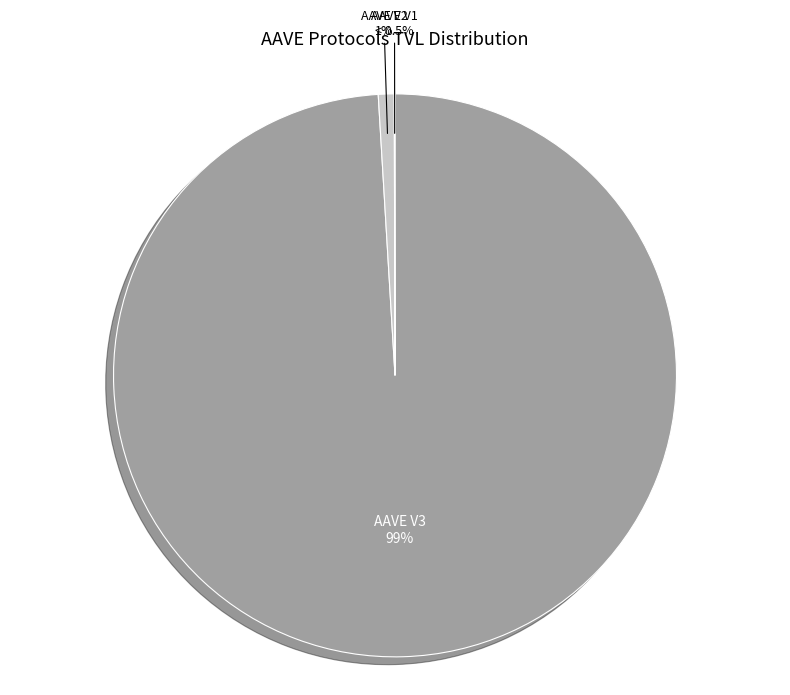

What is the smallest slice in the pie chart?

AAVE V1